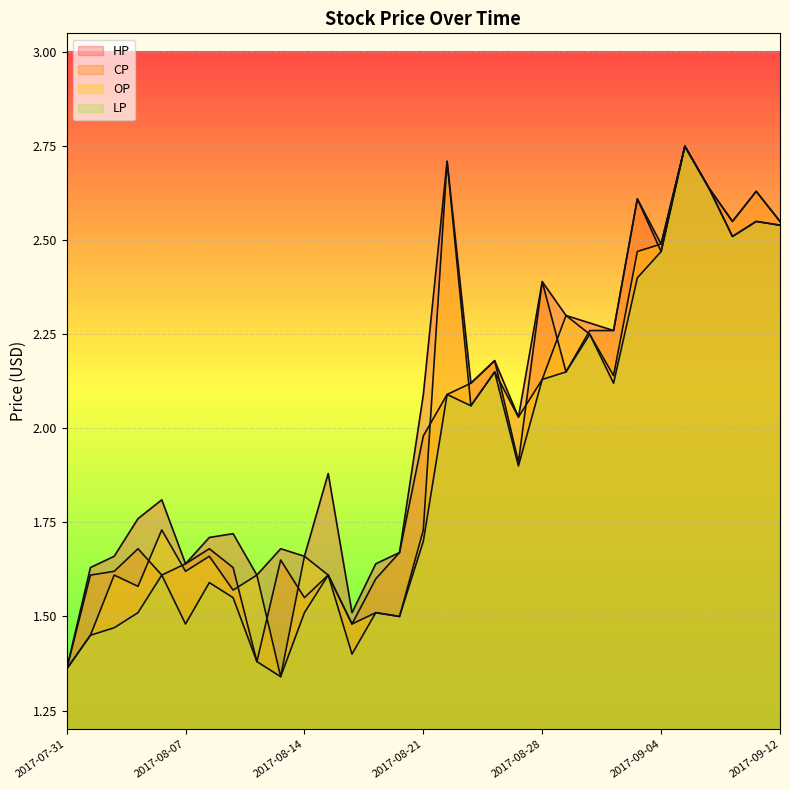

The value of OP at 2017-08-25 is 2.8. True or false?

False